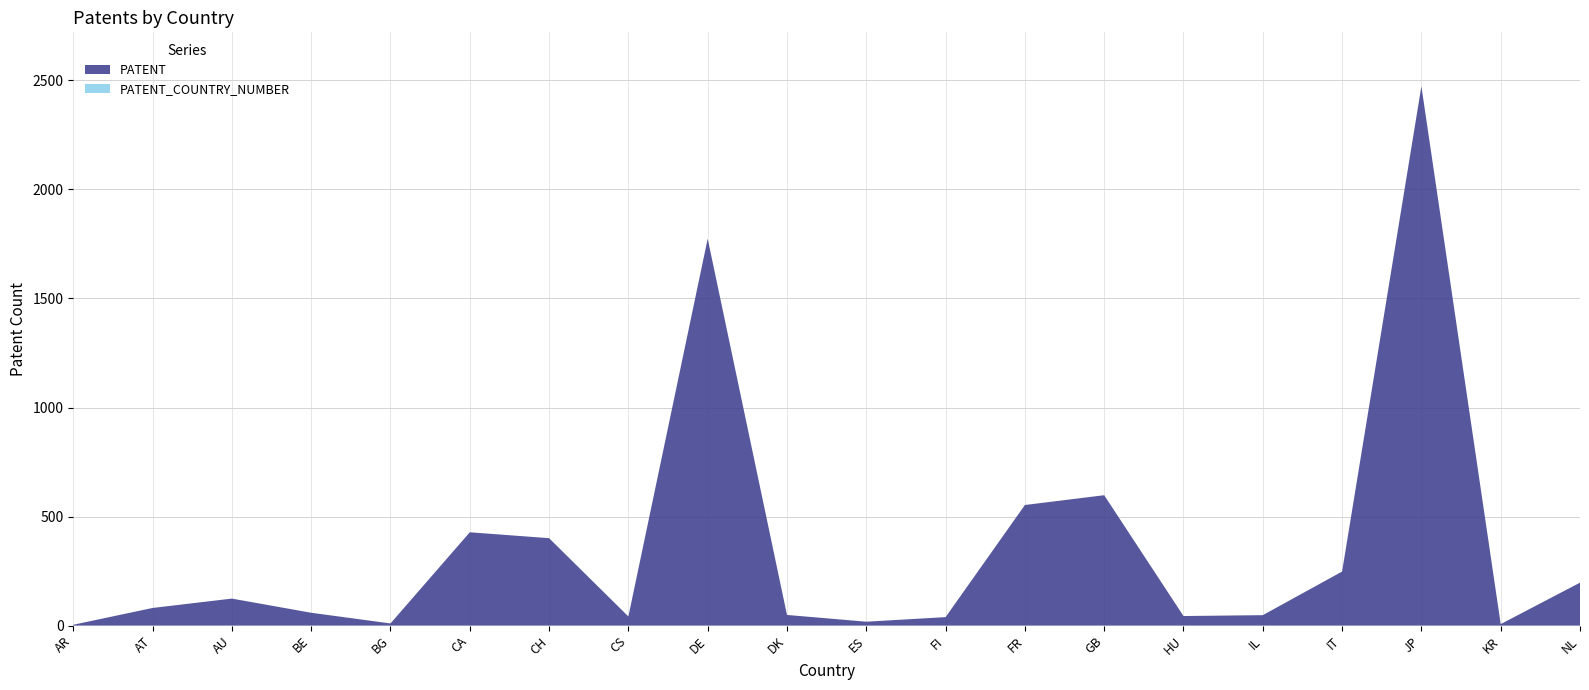

Reading left to right, list all the values displayed in this chart.

PATENT: AR=4	AT=81	AU=124	BE=59	BG=10	CA=428	CH=401	CS=42	DE=1774	DK=49	ES=18	FI=39	FR=553	GB=598	HU=44	IL=48	IT=248	JP=2473	KR=7	NL=197
PATENT_COUNTRY_NUMBER: AR=0	AT=0	AU=0	BE=0	BG=0	CA=0	CH=0	CS=0	DE=0	DK=0	ES=0	FI=0	FR=0	GB=0	HU=0	IL=0	IT=0	JP=0	KR=0	NL=0